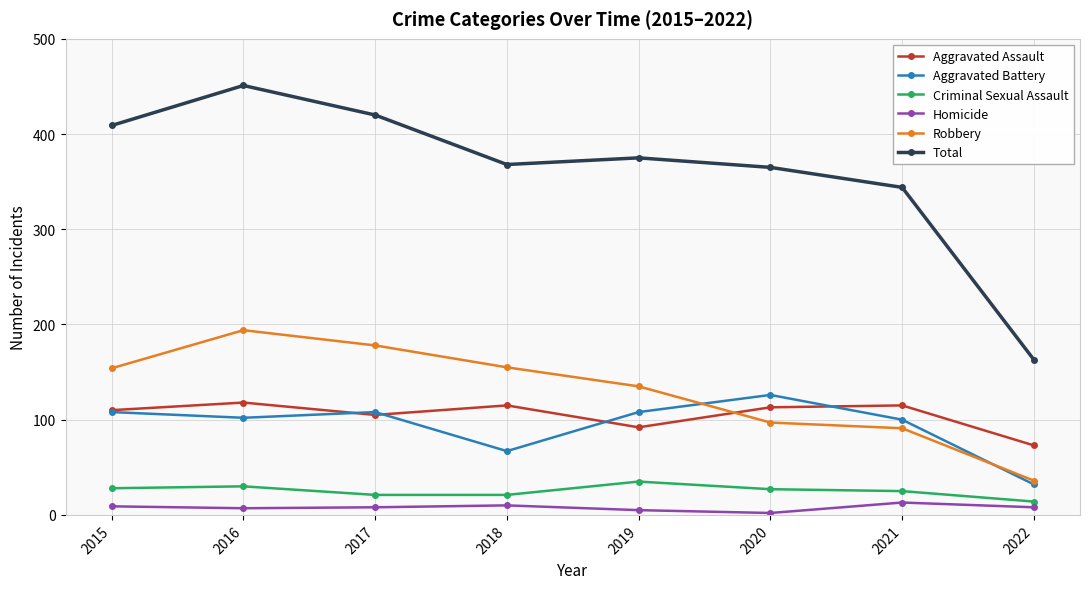

What are all the series names shown in the legend?

Aggravated Assault, Aggravated Battery, Criminal Sexual Assault, Homicide, Robbery, Total